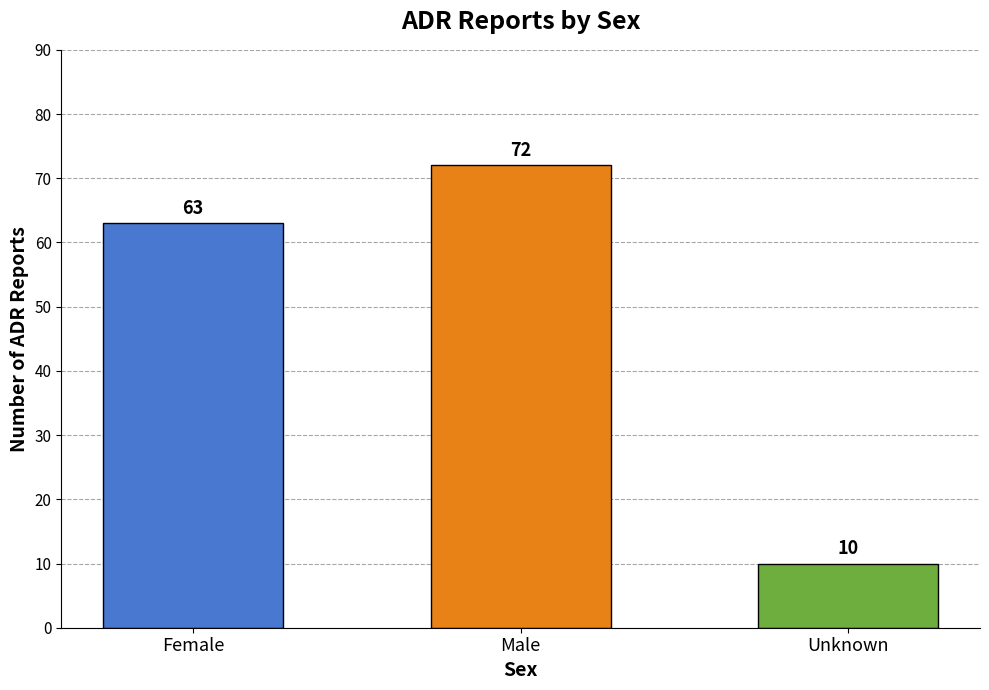

True or false: the data shows 36 at Male.

False